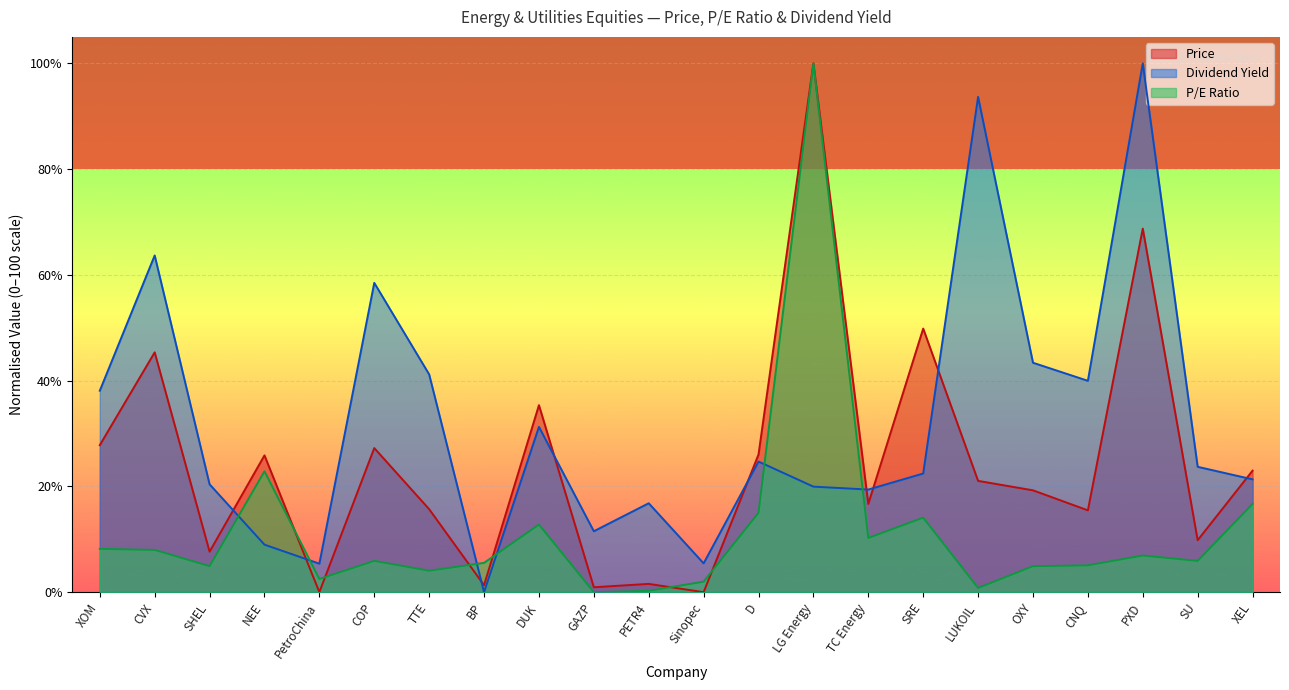

Reading right to left, extract all data points from this chart.

Price: 23.0	9.8	68.8	15.5	19.3	21.0	49.8	16.7	100.0	26.0	0.0	1.6	0.9	35.4	1.3	15.7	27.3	0.0	25.9	7.7	45.4	27.8
Dividend Yield: 21.3	23.7	100.0	40.0	43.4	93.7	22.4	19.4	20.0	24.7	5.4	16.8	11.5	31.3	0.0	41.2	58.5	5.4	9.0	20.4	63.7	38.1
P/E Ratio: 16.7	5.9	6.9	5.1	4.9	0.8	14.1	10.2	100.0	15.0	2.0	0.3	0.0	12.8	5.5	4.1	5.9	2.5	22.9	4.9	8.0	8.2